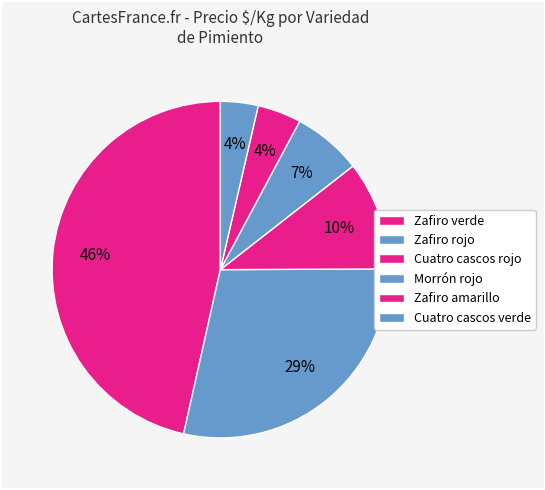

What percentage is the Zafiro verde slice, to the nearest percent?

4%